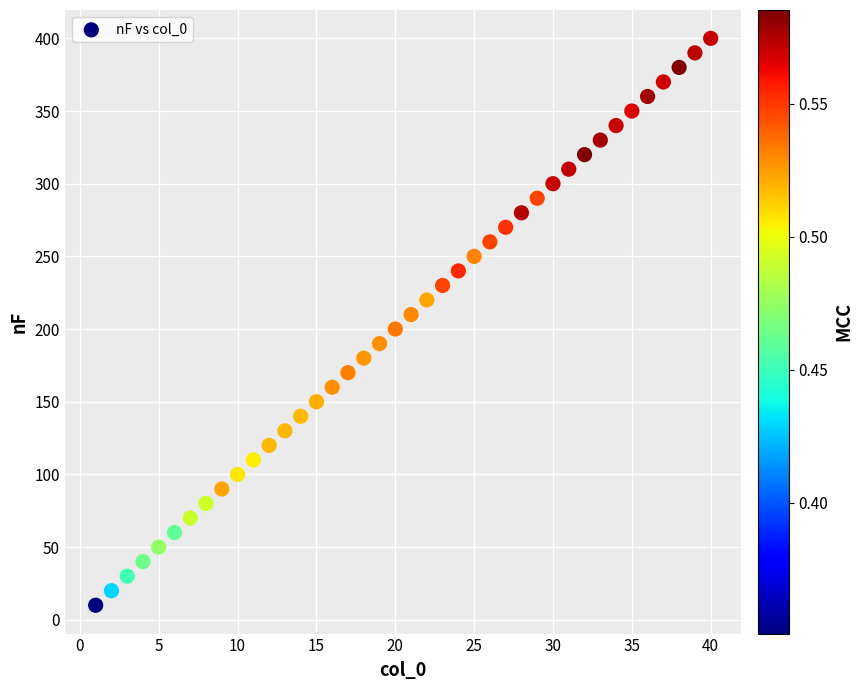

What is the range of Y values (max minus min)?

390